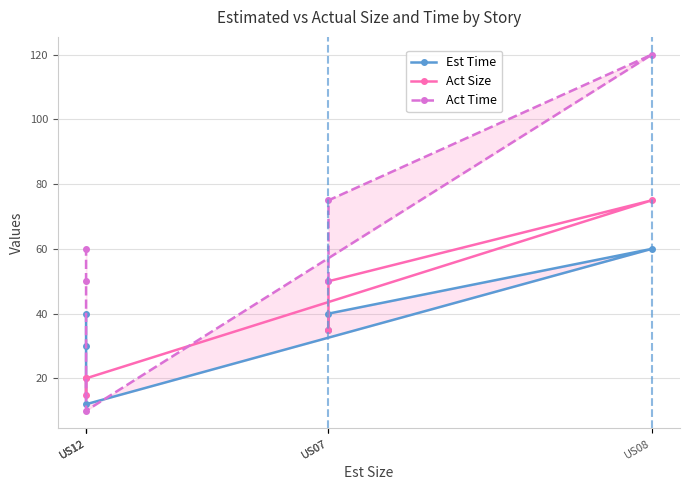

List the series in order of their peak value, lowest first.

Est Time, Act Size, Act Time